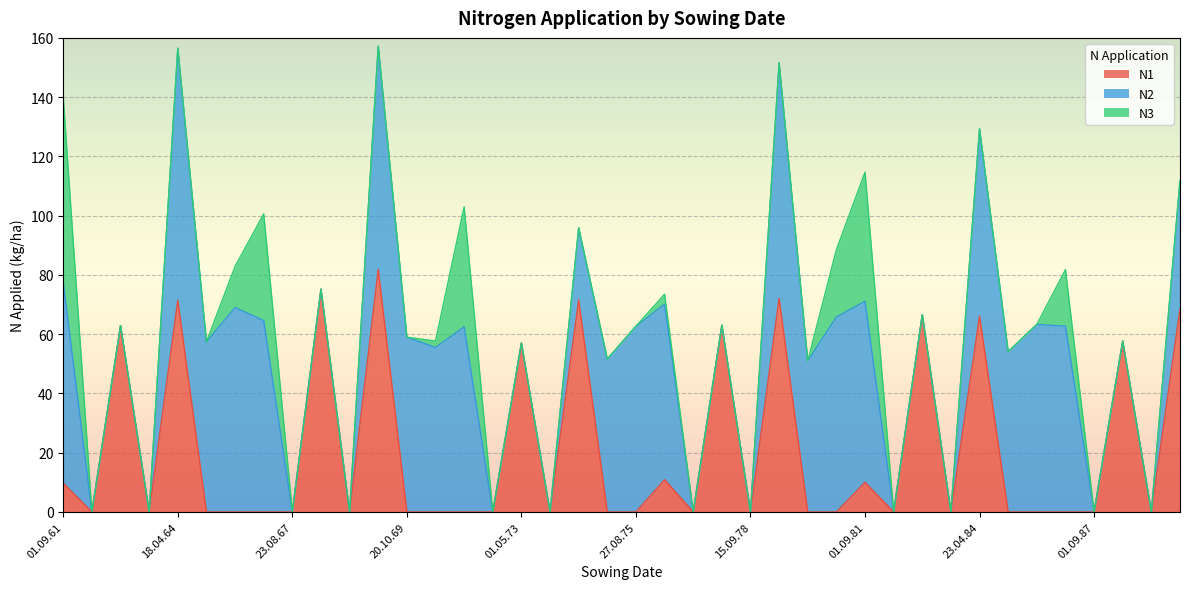

What is the average value of the N1 series?

21.1